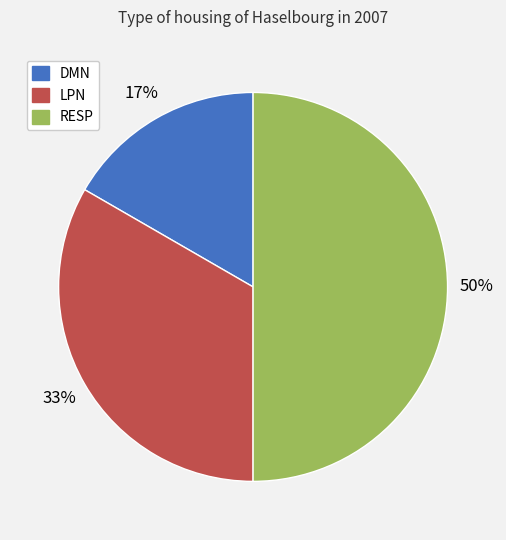

Is DMN the majority of the pie?

No